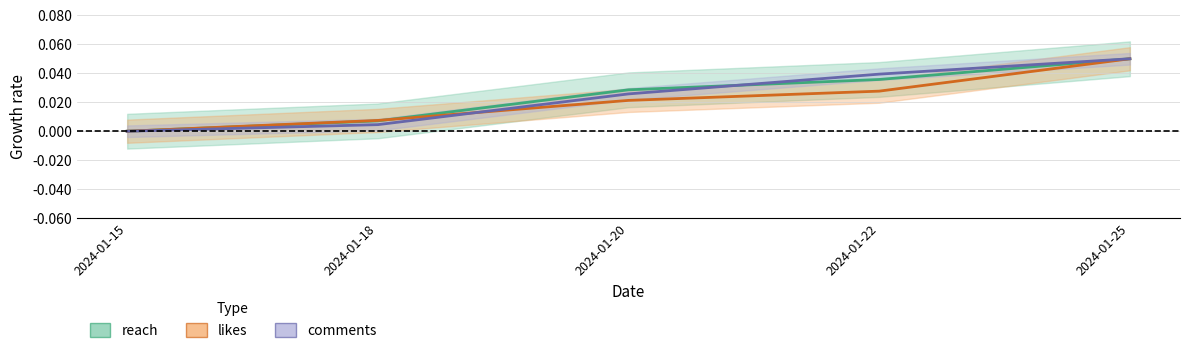

How many values in comments are above zero?

4